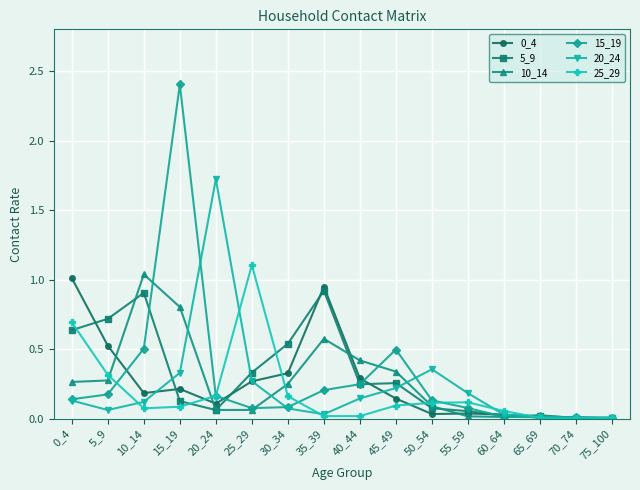

True or false: 5_9 has more than 0 points higher than both neighbors.

True